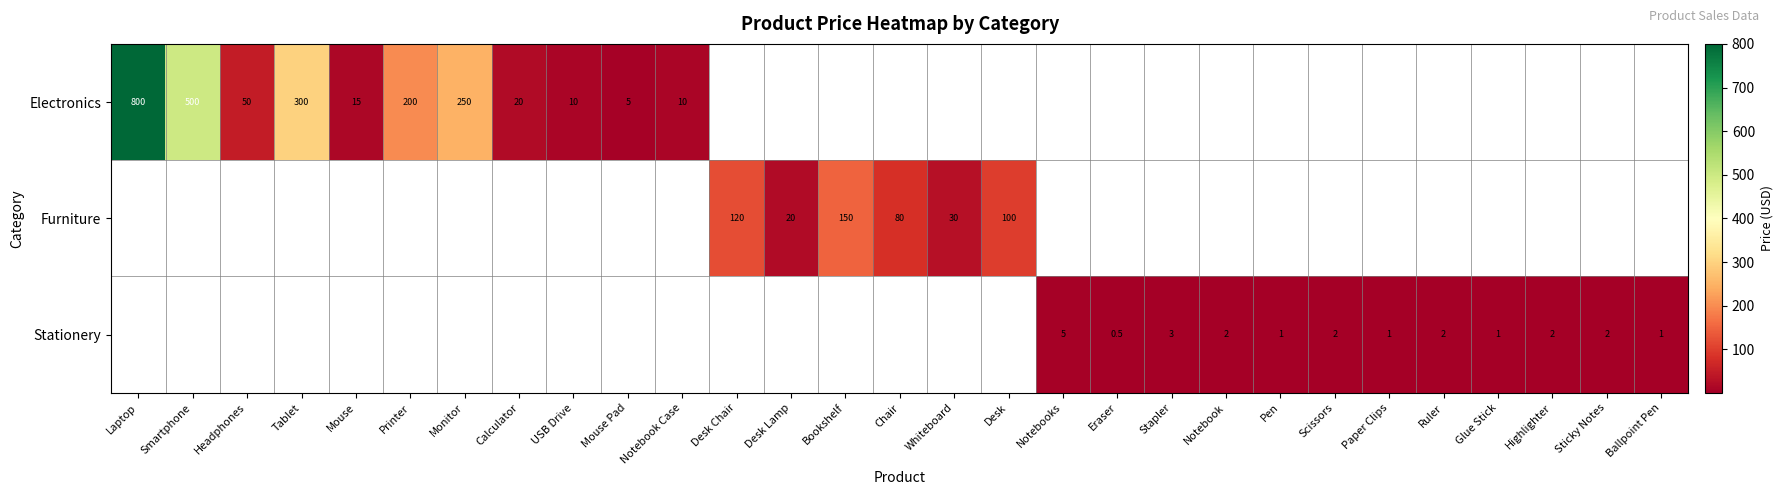

The Electronics series shows 800.0 at Laptop. True or false?

True